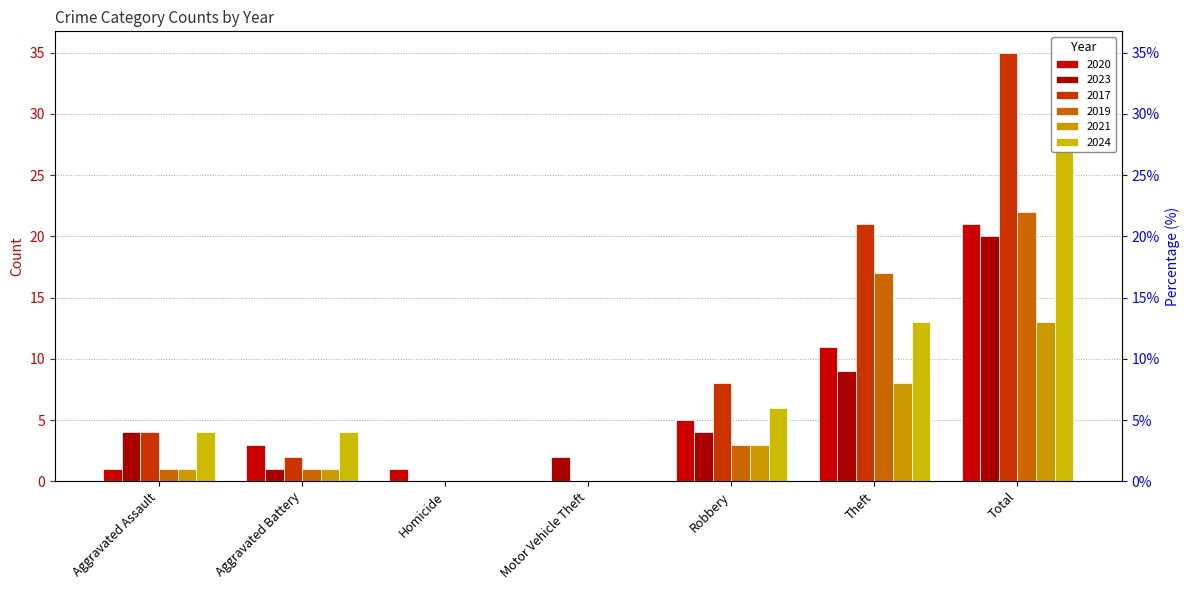

Reading right to left, what are all the values shown in this chart?

2020: 21	11	5	0	1	3	1
2023: 20	9	4	2	0	1	4
2017: 35	21	8	0	0	2	4
2019: 22	17	3	0	0	1	1
2021: 13	8	3	0	0	1	1
2024: 27	13	6	0	0	4	4